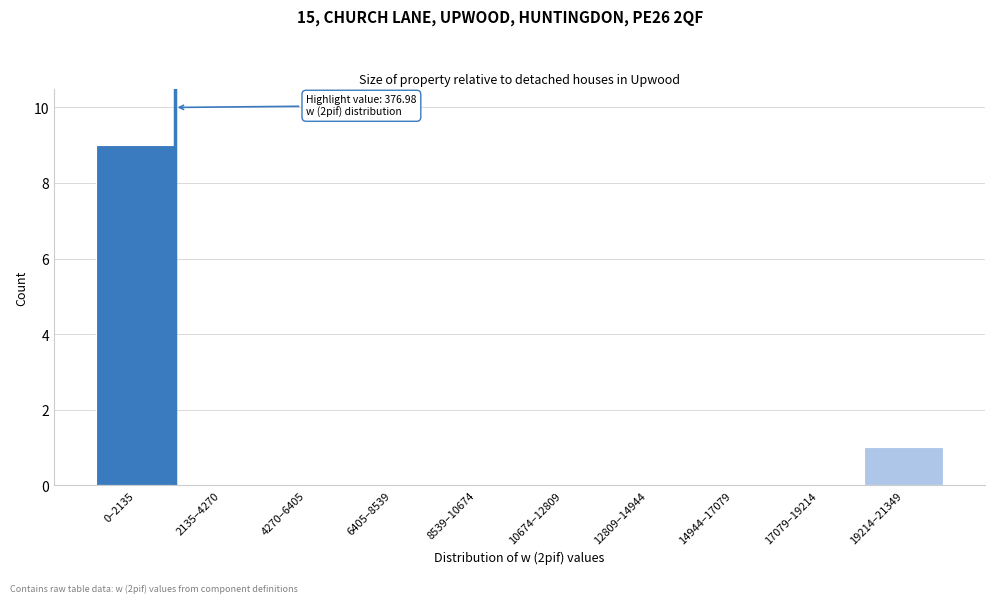

Reading right to left, transcribe all the data shown in this chart.

19214–21349=1	17079–19214=0	14944–17079=0	12809–14944=0	10674–12809=0	8539–10674=0	6405–8539=0	4270–6405=0	2135–4270=0	0–2135=9